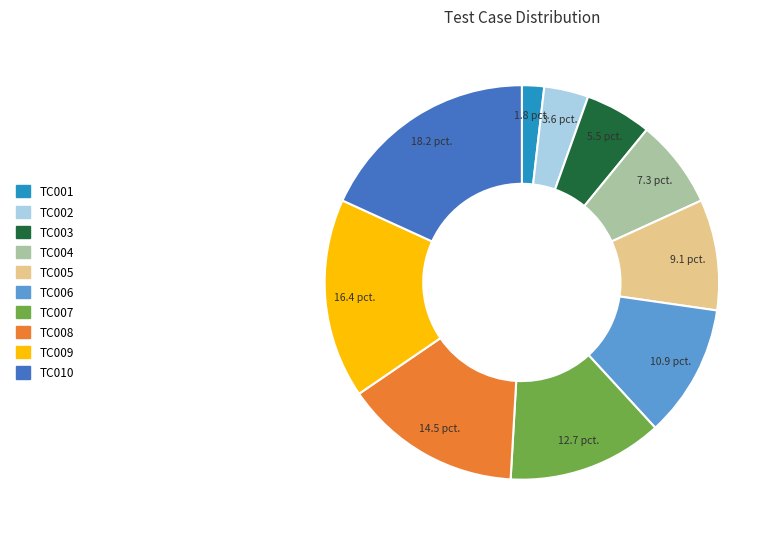

Which category has the biggest portion of the pie?

TC010